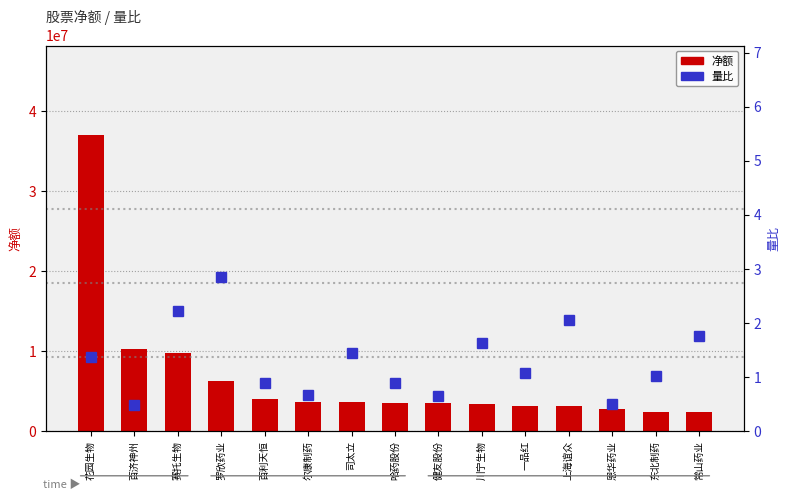

True or false: 净额 has a value of 11296896.1 at 花园生物.

False